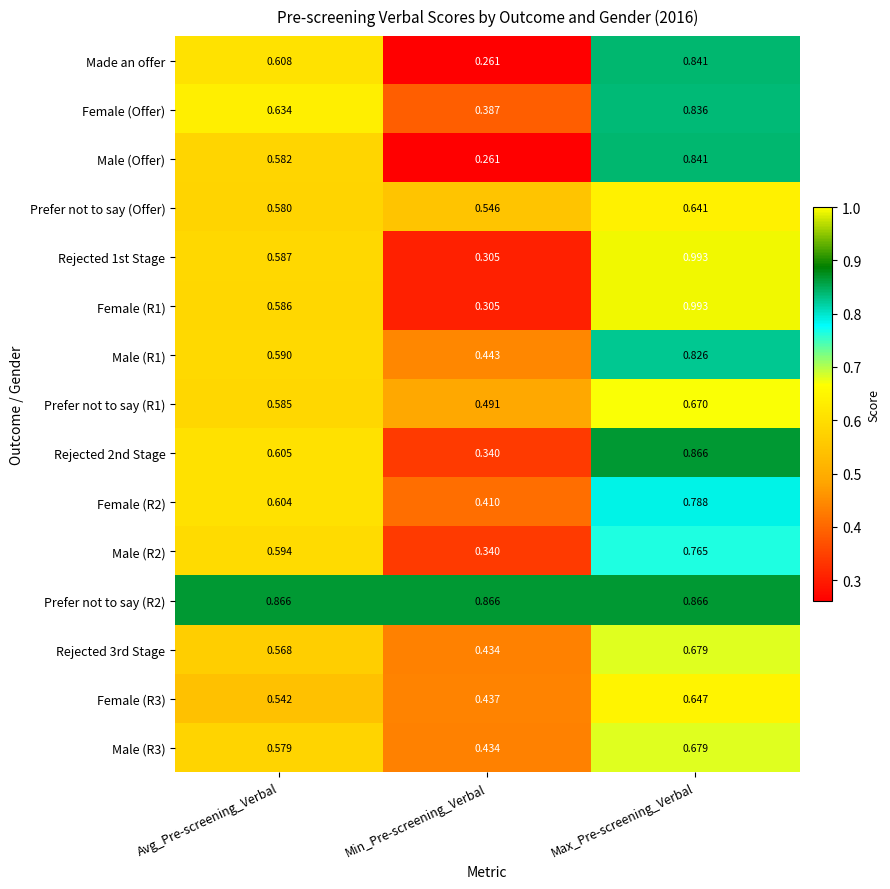

Between Avg_Pre-screening_Verbal and Min_Pre-screening_Verbal, which series saw the biggest shift?

Made an offer